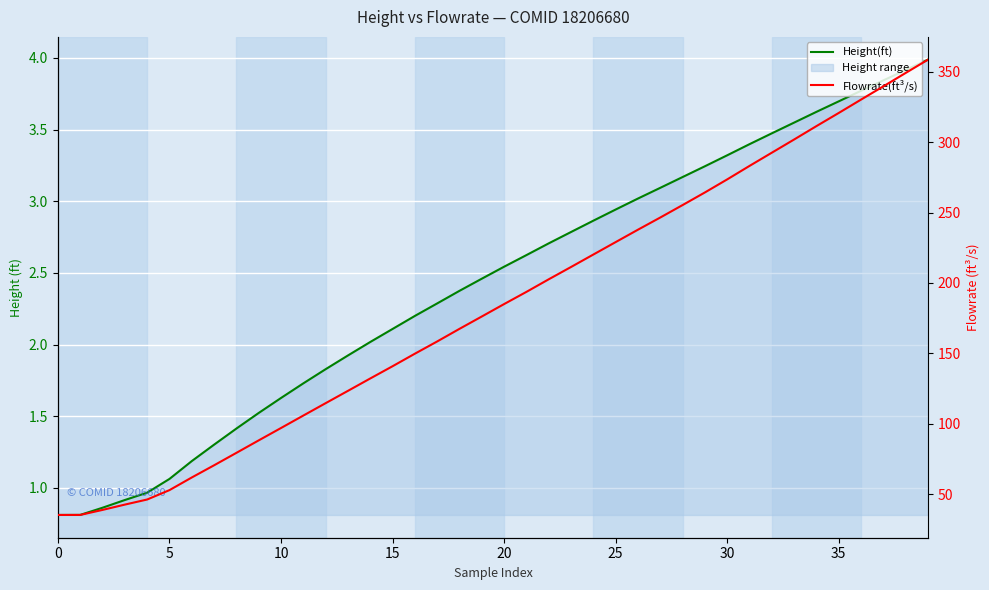

Is this an area chart (filled region under the line)?

No